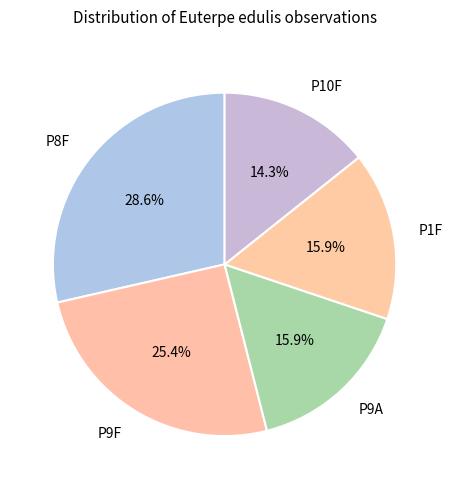

Does any single category account for the majority?

No